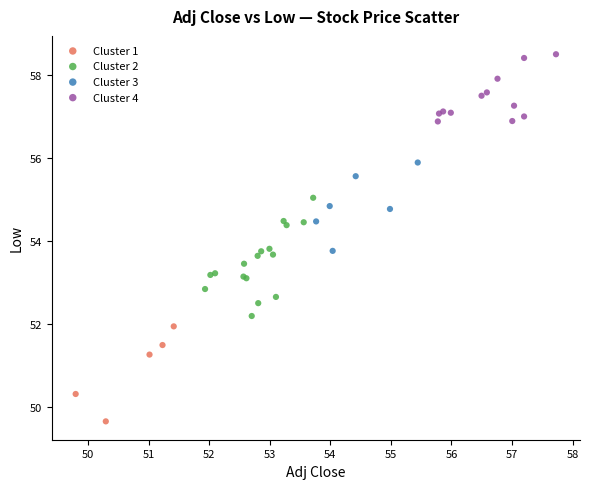

Which series reaches the minimum Y coordinate?

Cluster 1